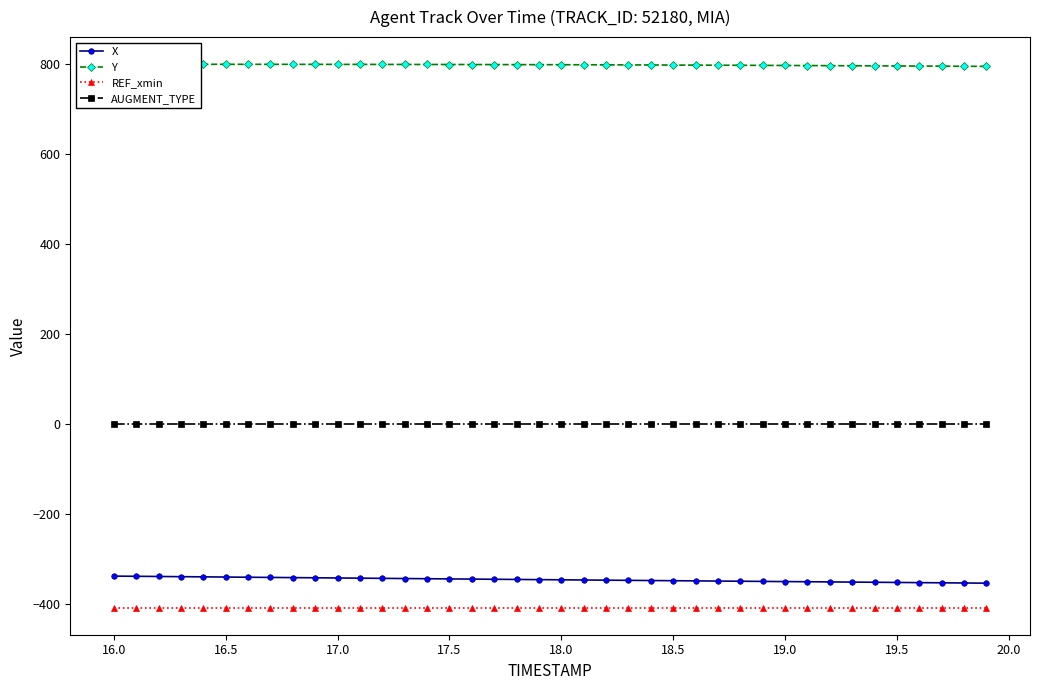

True or false: REF_xmin and Y intersect in this chart.

False